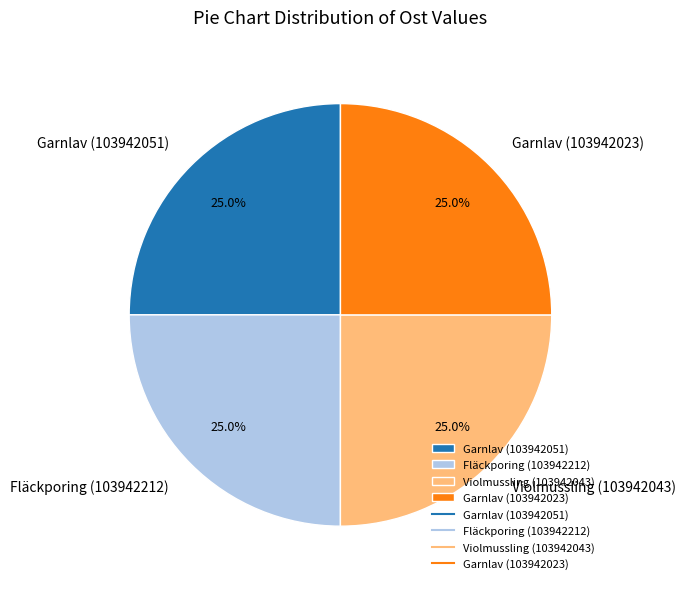

Approximately how many times larger is the value at Violmussling (103942043) compared to Fläckporing (103942212)?

1.0